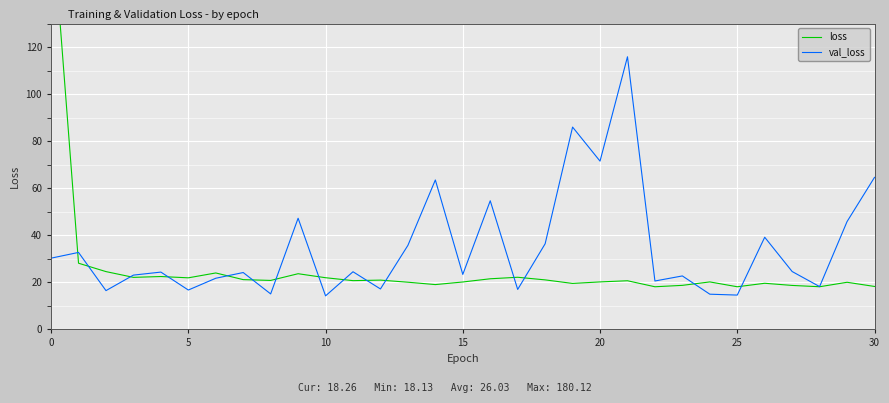

Between 5 and 30, which series saw the biggest shift?

val_loss